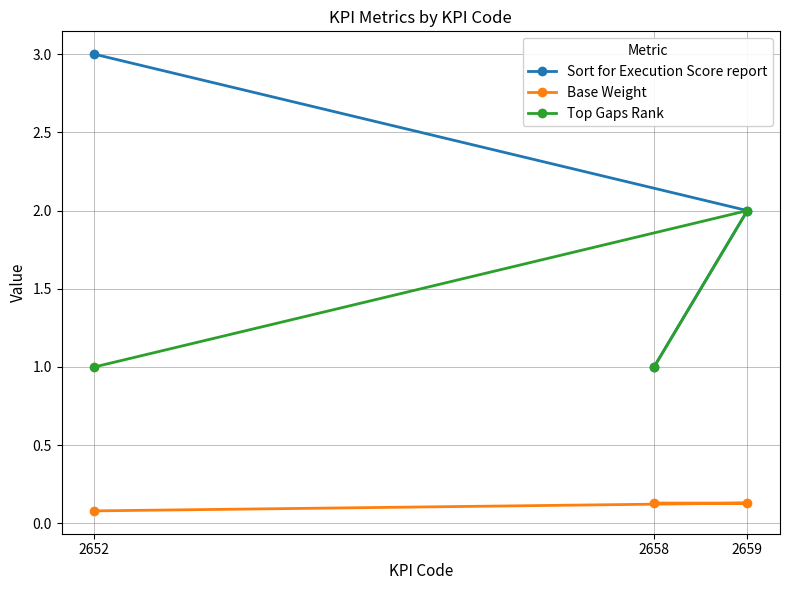

Which has a higher value, 2658 or 2659?

2659